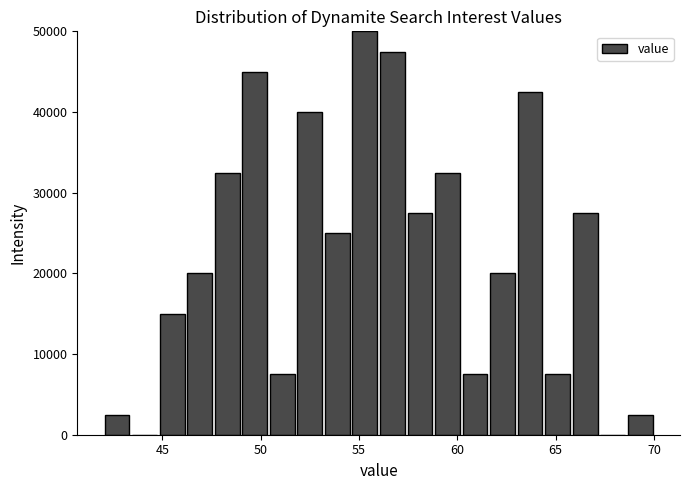

Read against the x-axis, roughly where is the centre of the tallest bar?

55.5